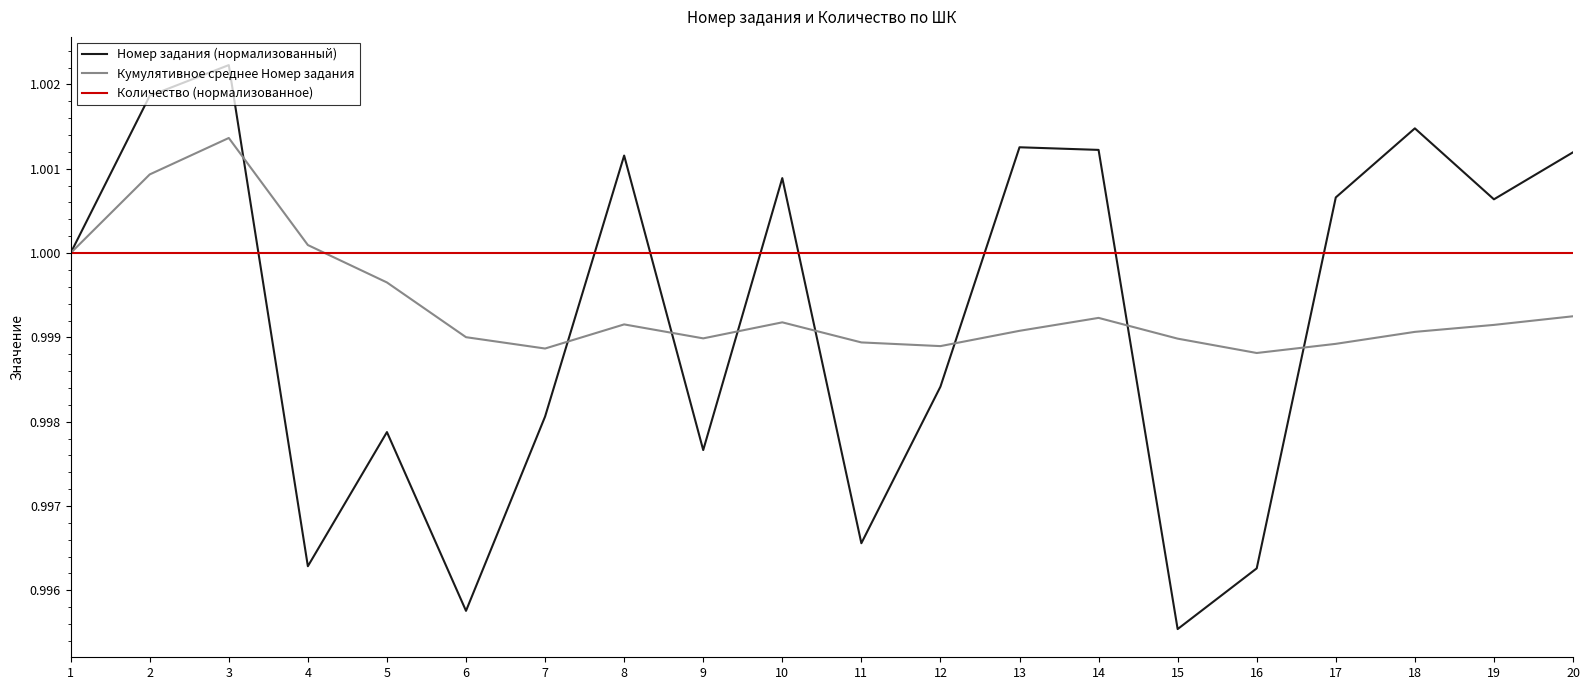

Which label corresponds to the smallest value in the chart?

15